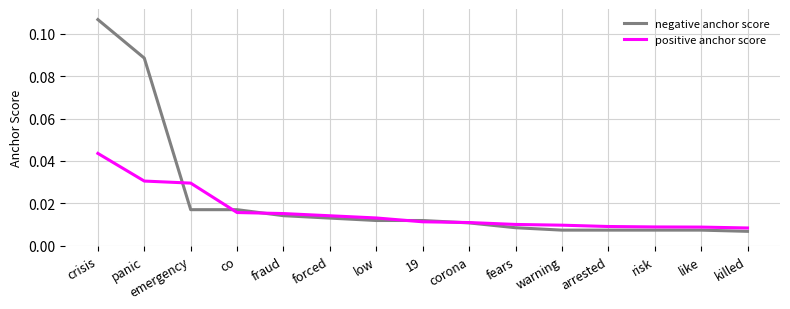

Rank the series by their average value, from highest to lowest.

negative anchor score, positive anchor score